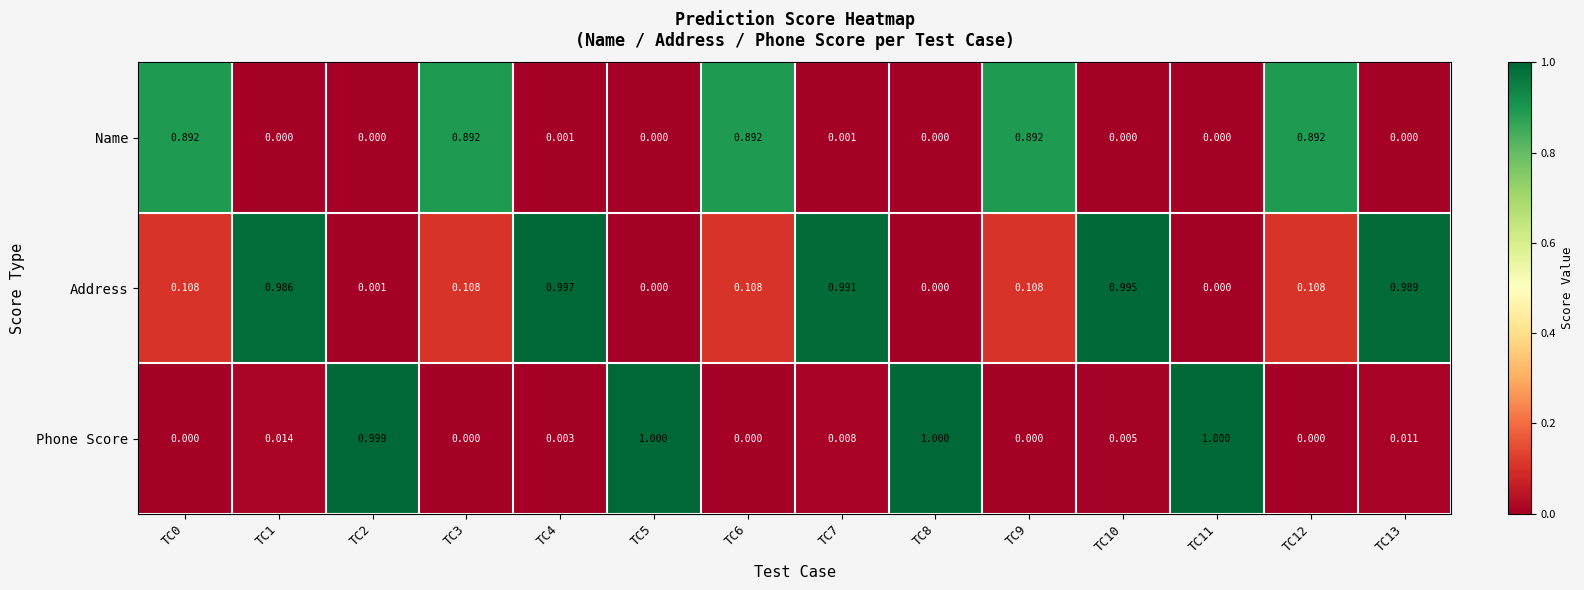

Which series has the largest range (max minus min)?

Phone Score